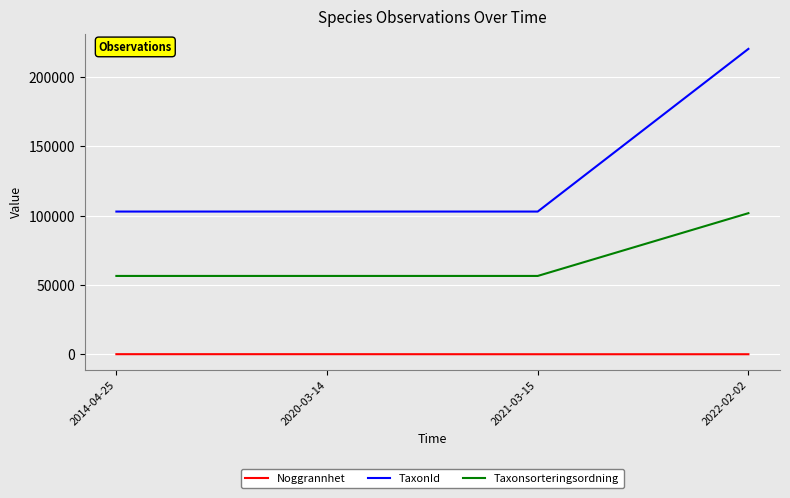

Rank the series by their average value, from lowest to highest.

Noggrannhet, Taxonsorteringsordning, TaxonId